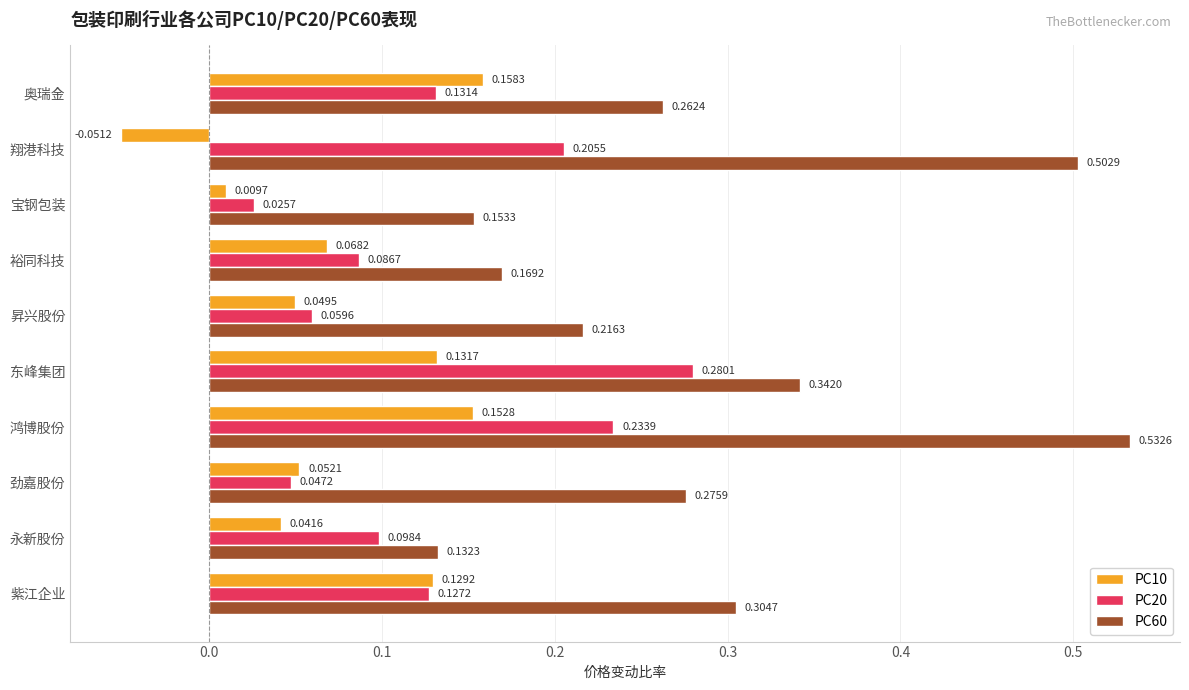

List the series in order of their overall mean, highest first.

PC60, PC20, PC10